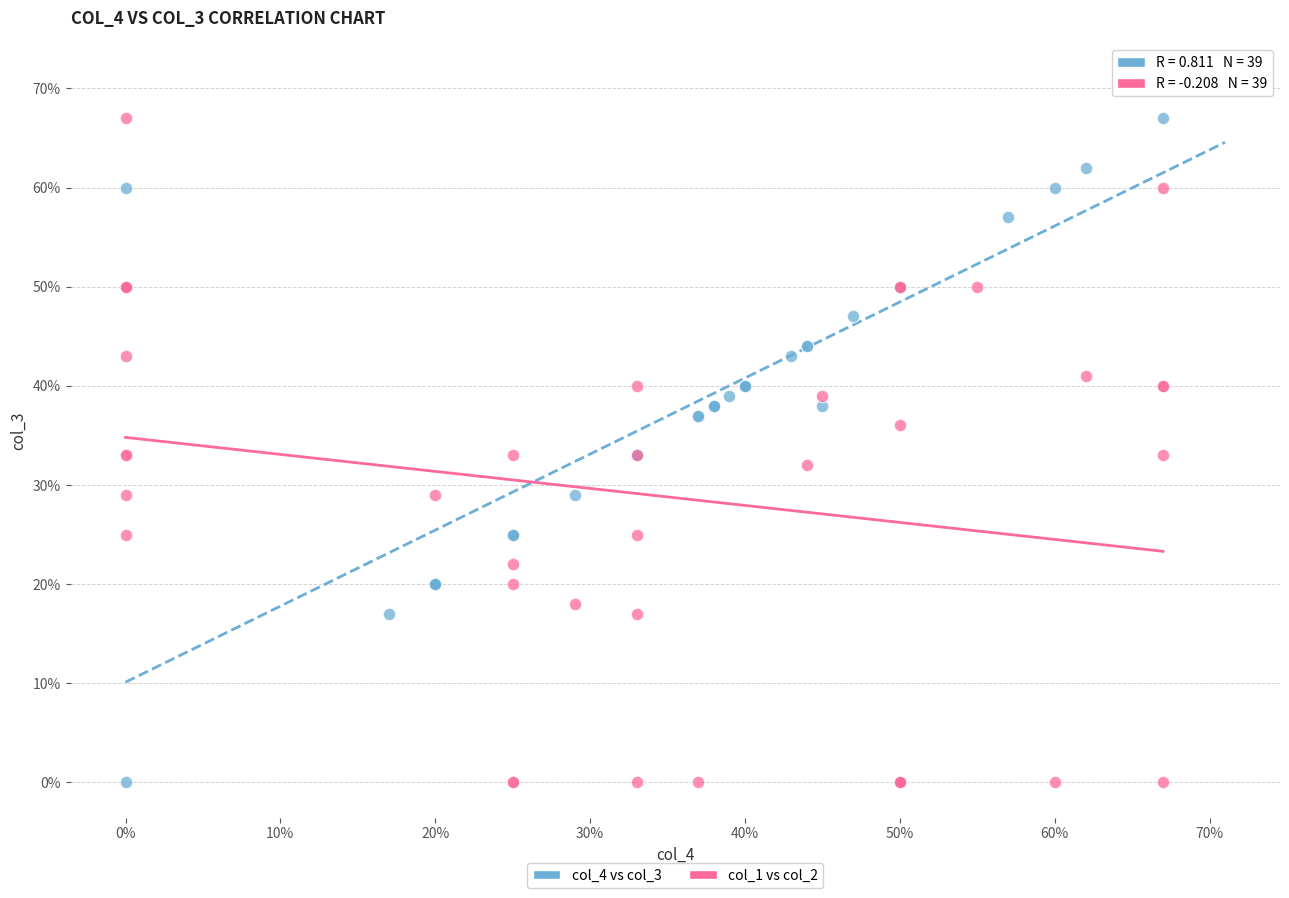

What are all the series names shown in the legend?

col_4 vs col_3, col_1 vs col_2